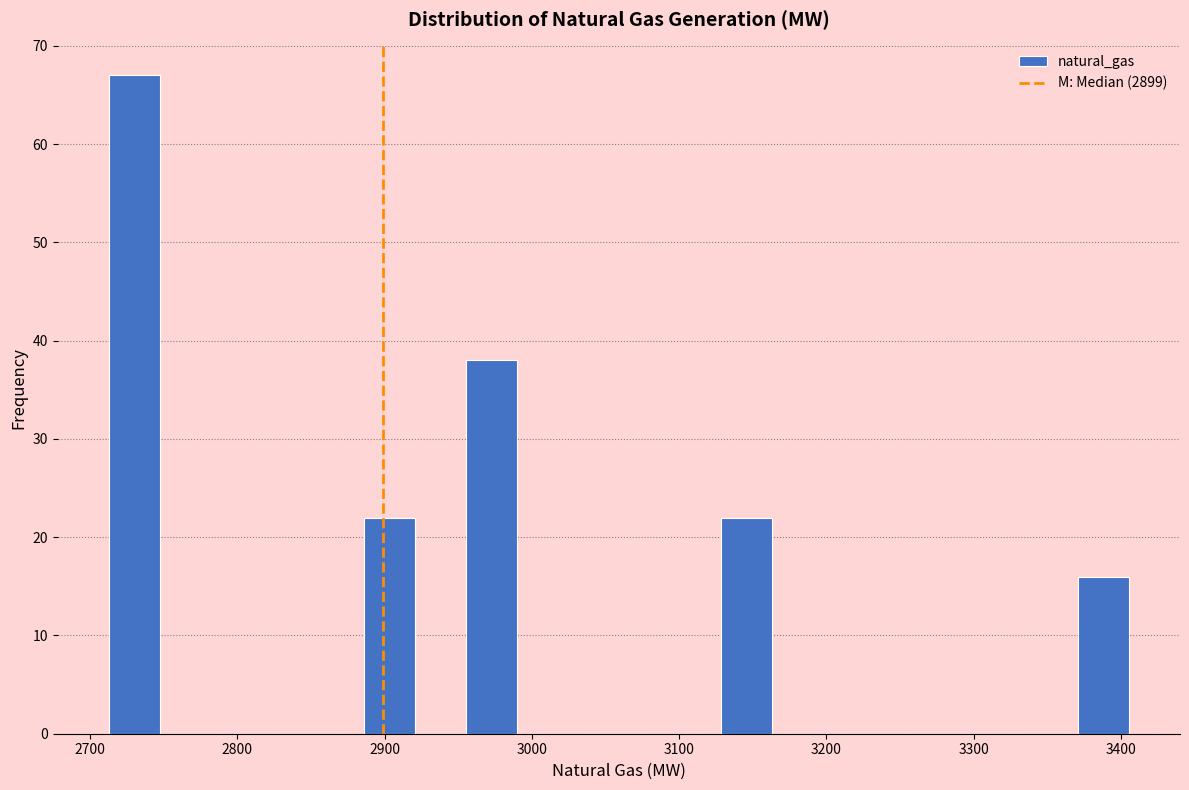

Read against the x-axis, roughly where is the centre of the tallest bar?

2730